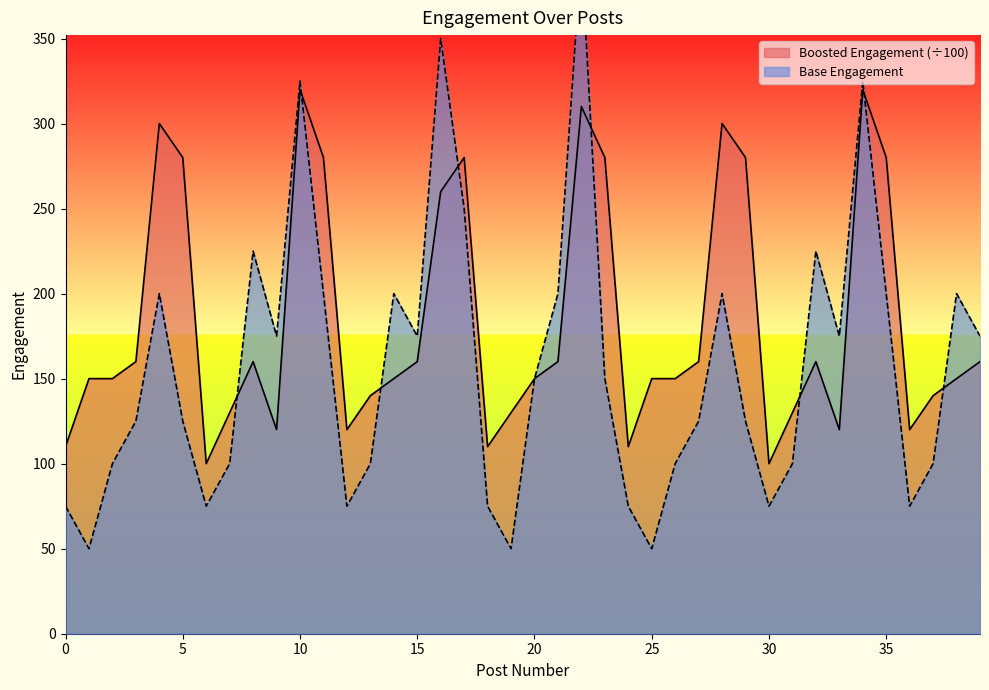

In Base Engagement, how many points are higher than both neighbors (excluding endpoints)?

10